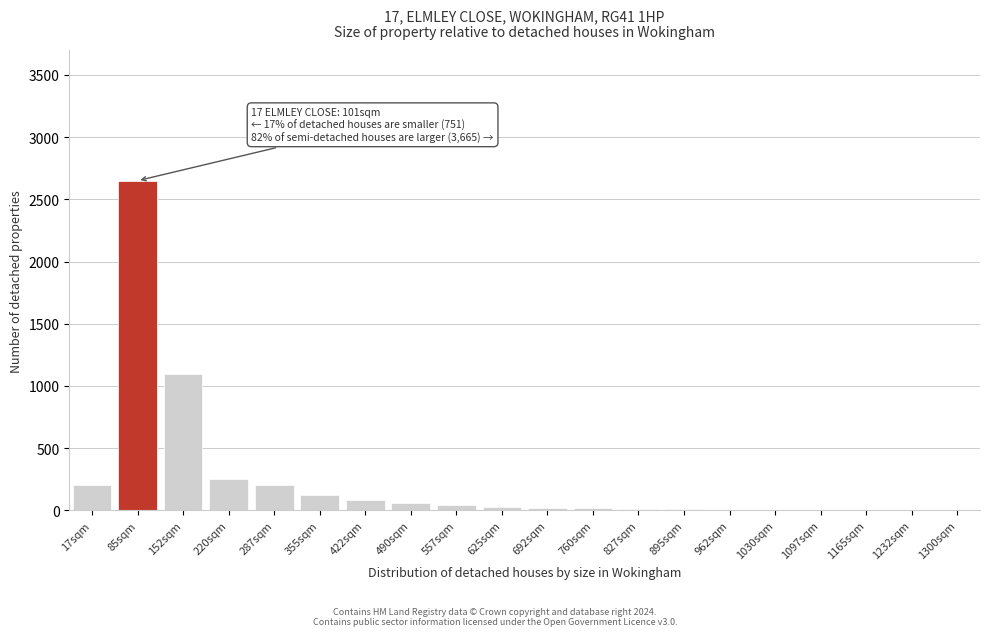

At which category does the chart reach its peak across all series?

85sqm